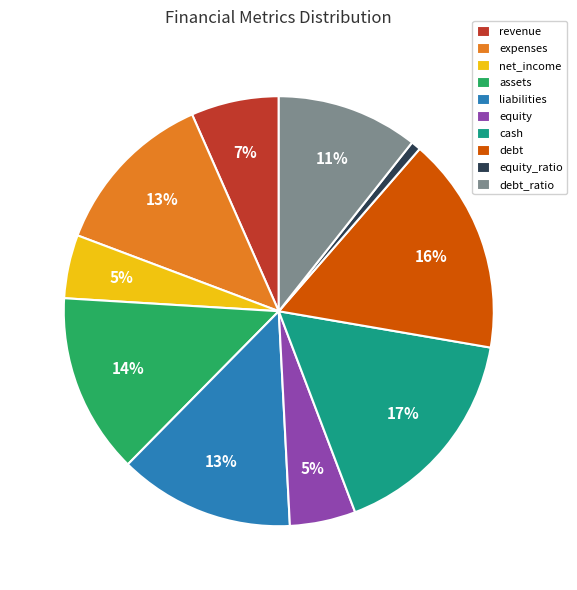

The revenue slice represents 7% of the pie. True or false?

True